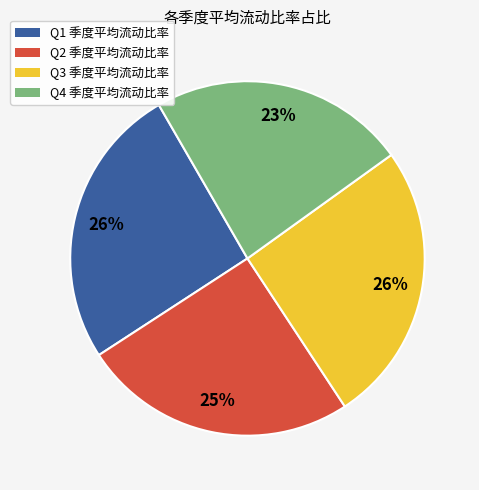

Does any single category account for the majority?

No